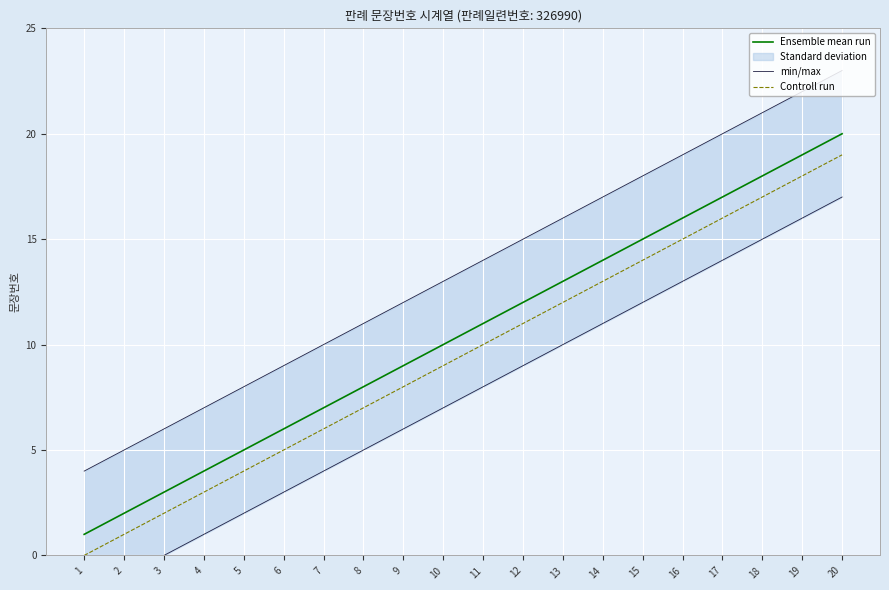

How many values in Controll run are above zero?

19